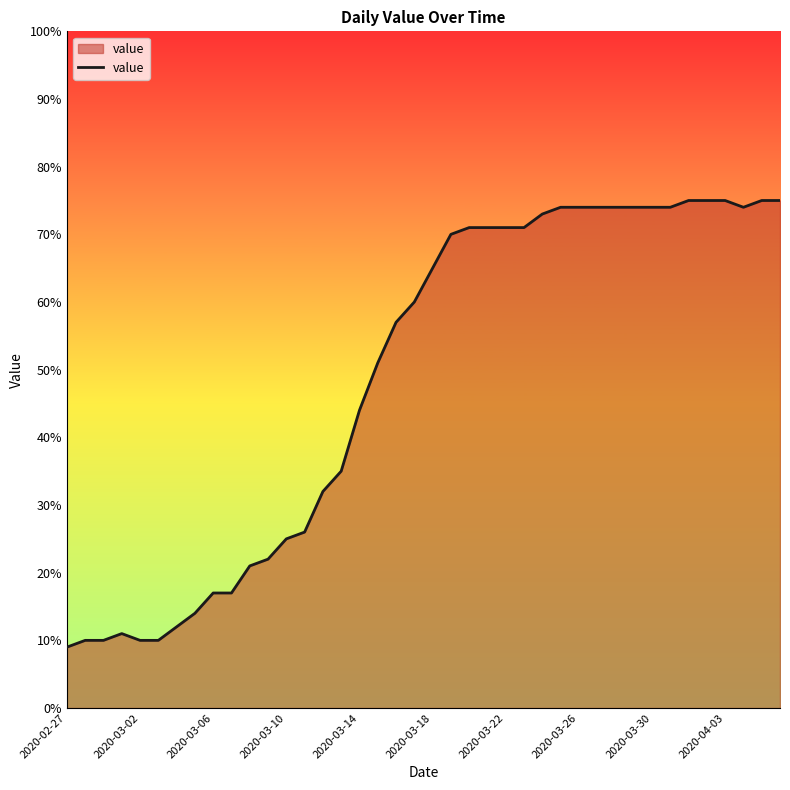

Reading right to left, extract all data points from this chart.

75	75	74	75	75	75	74	74	74	74	74	74	74	73	71	71	71	71	70	65	60	57	51	44	35	32	26	25	22	21	17	17	14	12	10	10	11	10	10	9